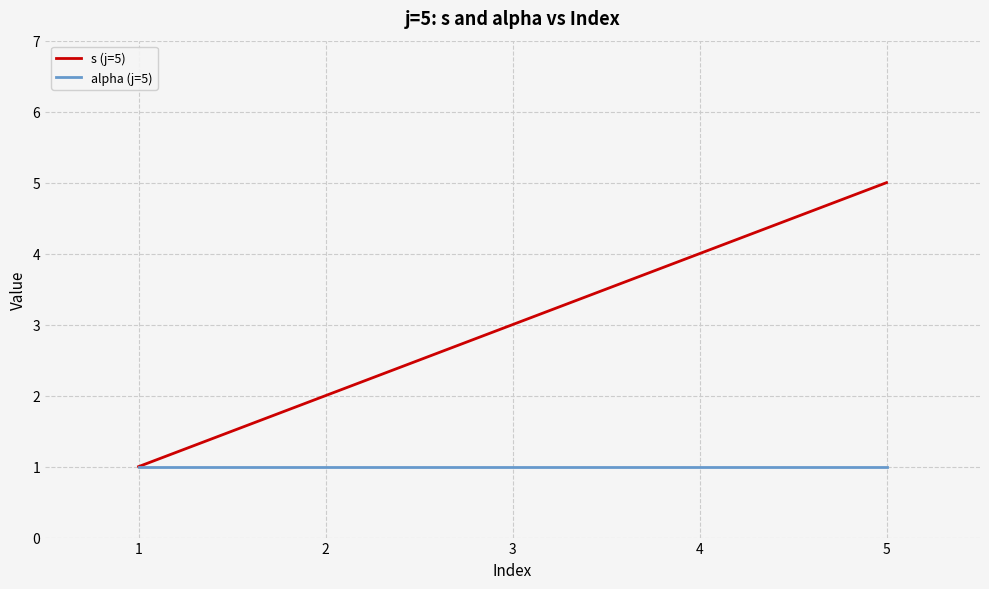

Rank the series by their maximum value, from highest to lowest.

s (j=5), alpha (j=5)